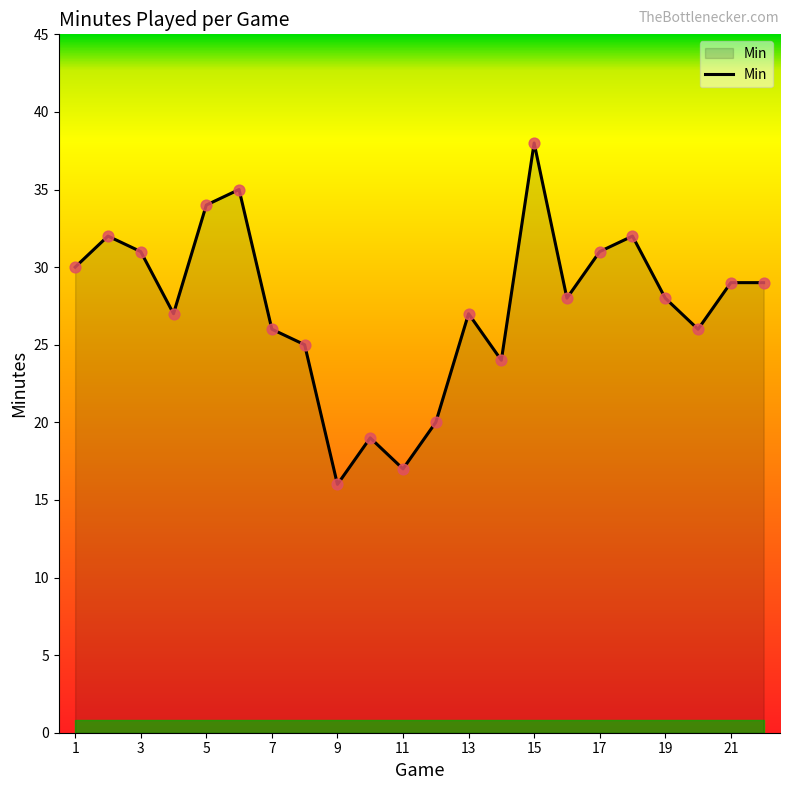

What is the minimum value shown in the chart?

16